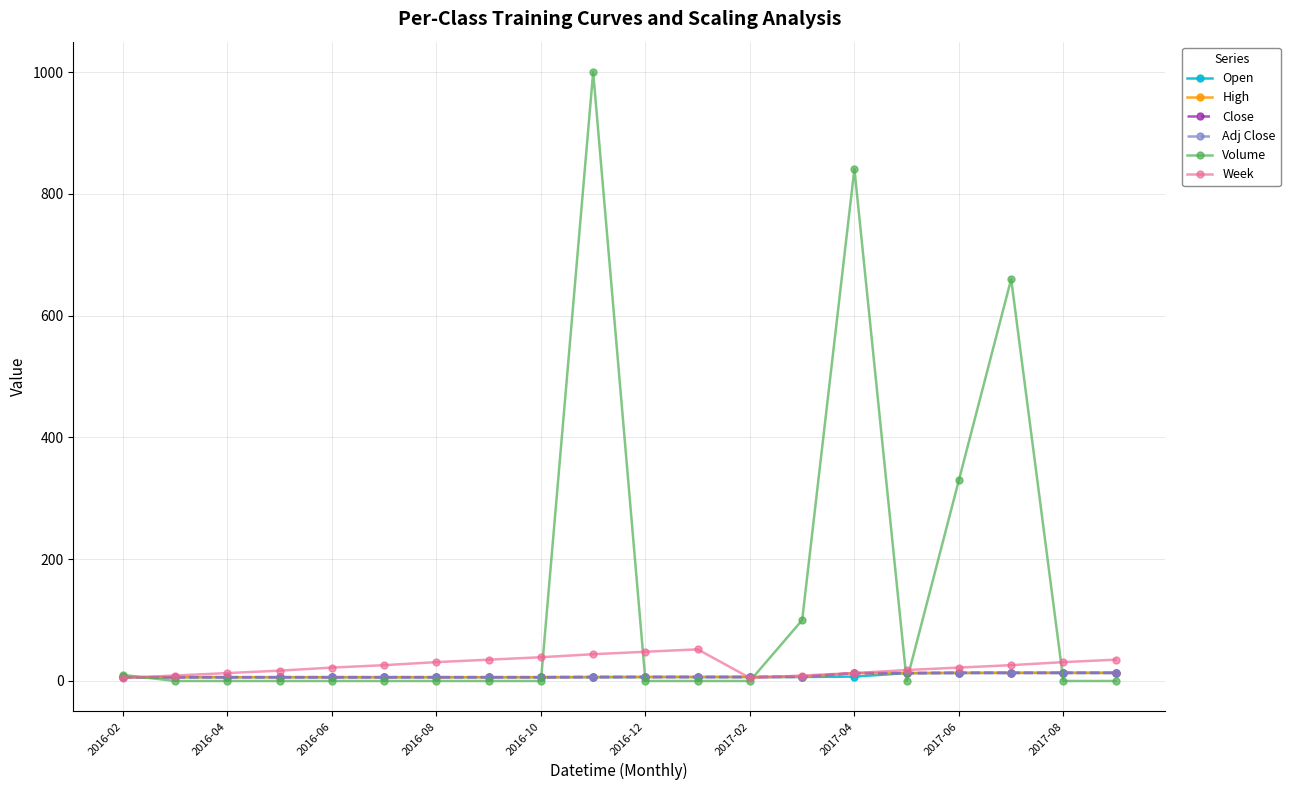

What is the difference between the second highest and second lowest values in the Week series?

43.0